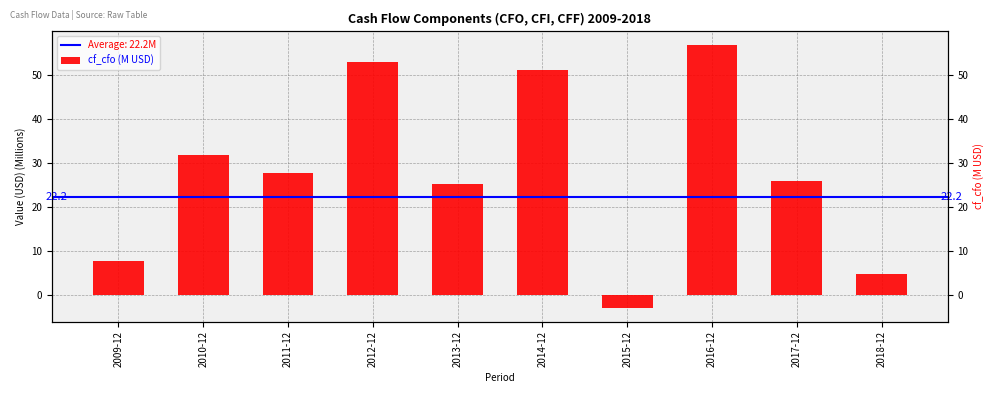

Rank the categories by value from highest to lowest.

2016-12, 2012-12, 2014-12, 2010-12, 2011-12, 2017-12, 2013-12, 2009-12, 2018-12, 2015-12